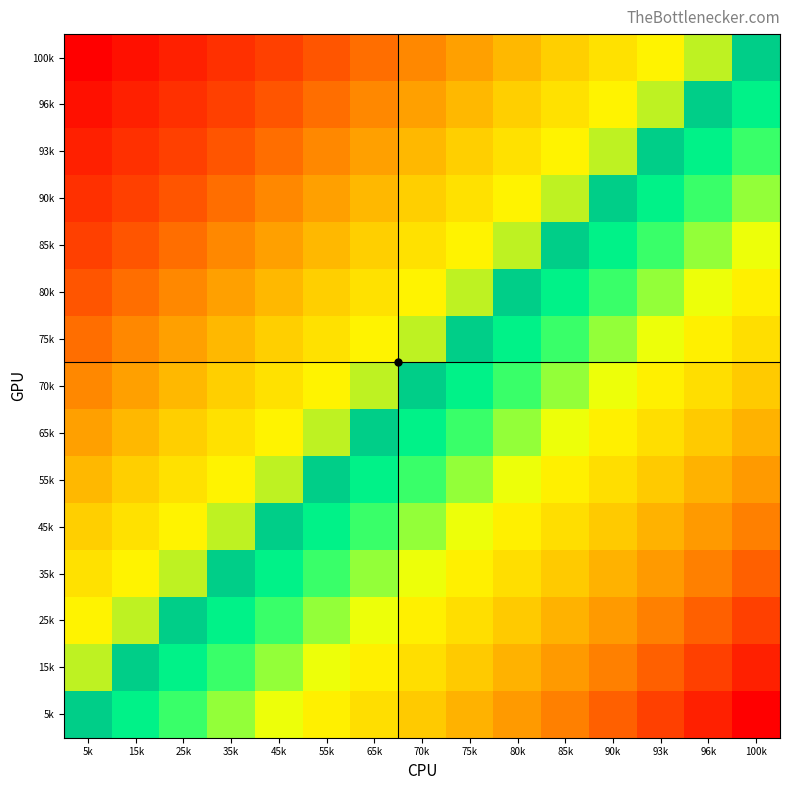

Reading left to right, transcribe all the data shown in this chart.

100k: 5k=-14	15k=-13	25k=-12	35k=-11	45k=-10	55k=-9	65k=-8	70k=-7	75k=-6	80k=-5	85k=-4	90k=-3	93k=-2	96k=-1	100k=0
96k: 5k=-13	15k=-12	25k=-11	35k=-10	45k=-9	55k=-8	65k=-7	70k=-6	75k=-5	80k=-4	85k=-3	90k=-2	93k=-1	96k=0	100k=1
93k: 5k=-12	15k=-11	25k=-10	35k=-9	45k=-8	55k=-7	65k=-6	70k=-5	75k=-4	80k=-3	85k=-2	90k=-1	93k=0	96k=1	100k=2
90k: 5k=-11	15k=-10	25k=-9	35k=-8	45k=-7	55k=-6	65k=-5	70k=-4	75k=-3	80k=-2	85k=-1	90k=0	93k=1	96k=2	100k=3
85k: 5k=-10	15k=-9	25k=-8	35k=-7	45k=-6	55k=-5	65k=-4	70k=-3	75k=-2	80k=-1	85k=0	90k=1	93k=2	96k=3	100k=4
80k: 5k=-9	15k=-8	25k=-7	35k=-6	45k=-5	55k=-4	65k=-3	70k=-2	75k=-1	80k=0	85k=1	90k=2	93k=3	96k=4	100k=5
75k: 5k=-8	15k=-7	25k=-6	35k=-5	45k=-4	55k=-3	65k=-2	70k=-1	75k=0	80k=1	85k=2	90k=3	93k=4	96k=5	100k=6
70k: 5k=-7	15k=-6	25k=-5	35k=-4	45k=-3	55k=-2	65k=-1	70k=0	75k=1	80k=2	85k=3	90k=4	93k=5	96k=6	100k=7
65k: 5k=-6	15k=-5	25k=-4	35k=-3	45k=-2	55k=-1	65k=0	70k=1	75k=2	80k=3	85k=4	90k=5	93k=6	96k=7	100k=8
55k: 5k=-5	15k=-4	25k=-3	35k=-2	45k=-1	55k=0	65k=1	70k=2	75k=3	80k=4	85k=5	90k=6	93k=7	96k=8	100k=9
45k: 5k=-4	15k=-3	25k=-2	35k=-1	45k=0	55k=1	65k=2	70k=3	75k=4	80k=5	85k=6	90k=7	93k=8	96k=9	100k=10
35k: 5k=-3	15k=-2	25k=-1	35k=0	45k=1	55k=2	65k=3	70k=4	75k=5	80k=6	85k=7	90k=8	93k=9	96k=10	100k=11
25k: 5k=-2	15k=-1	25k=0	35k=1	45k=2	55k=3	65k=4	70k=5	75k=6	80k=7	85k=8	90k=9	93k=10	96k=11	100k=12
15k: 5k=-1	15k=0	25k=1	35k=2	45k=3	55k=4	65k=5	70k=6	75k=7	80k=8	85k=9	90k=10	93k=11	96k=12	100k=13
5k: 5k=0	15k=1	25k=2	35k=3	45k=4	55k=5	65k=6	70k=7	75k=8	80k=9	85k=10	90k=11	93k=12	96k=13	100k=14